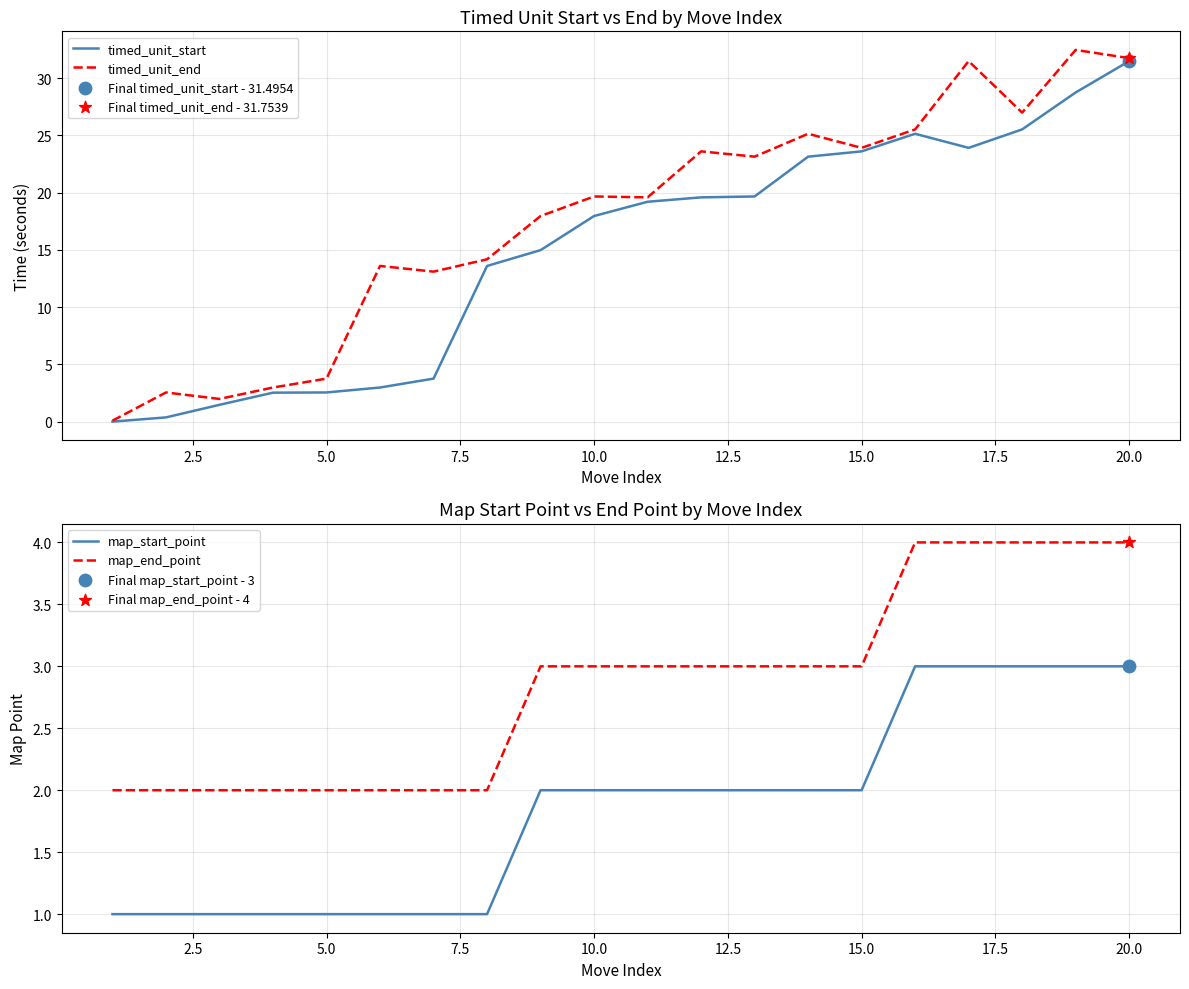

True or false: timed_unit_end has a value of 23.9 at 15.0.

True